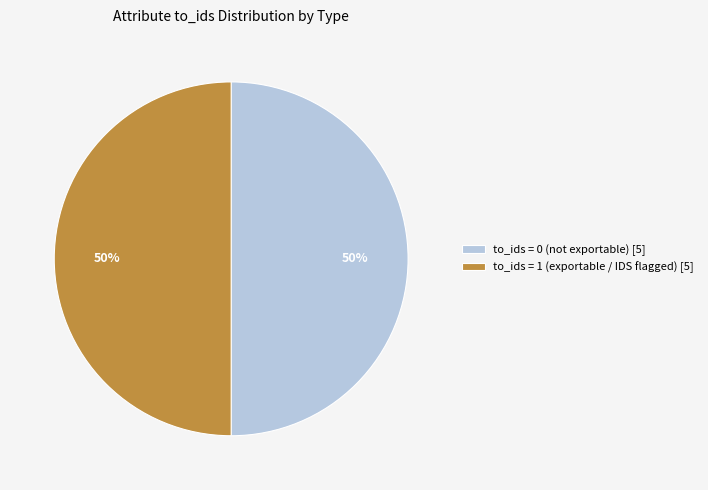

Approximately how many times larger is the value at to_ids = 1 (exportable / IDS flagged) [5] compared to to_ids = 0 (not exportable) [5]?

1.0